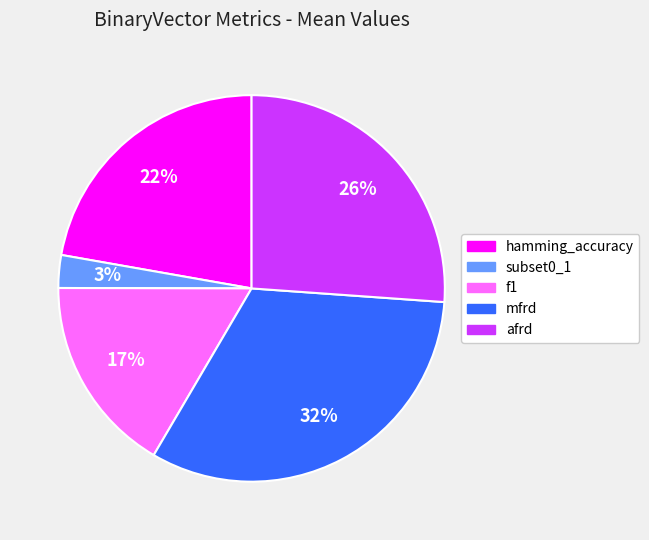

Which category has the biggest portion of the pie?

mfrd